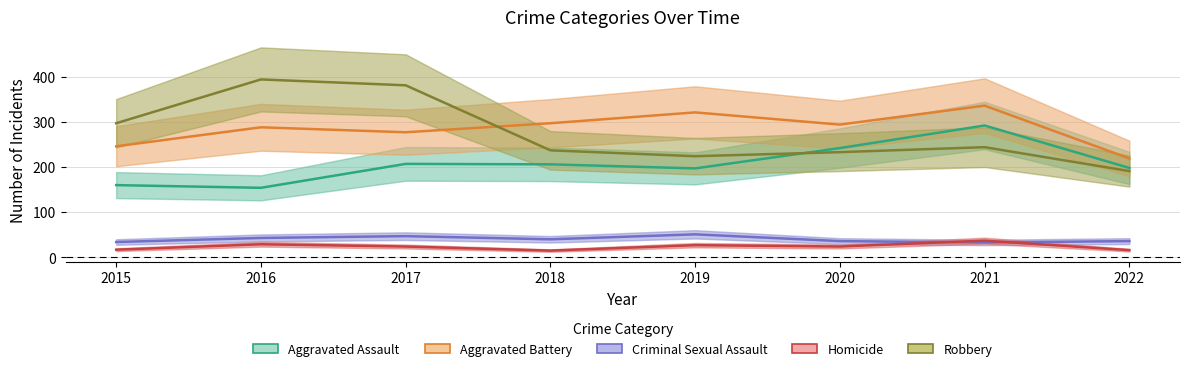

What is the maximum value shown in the chart?

394